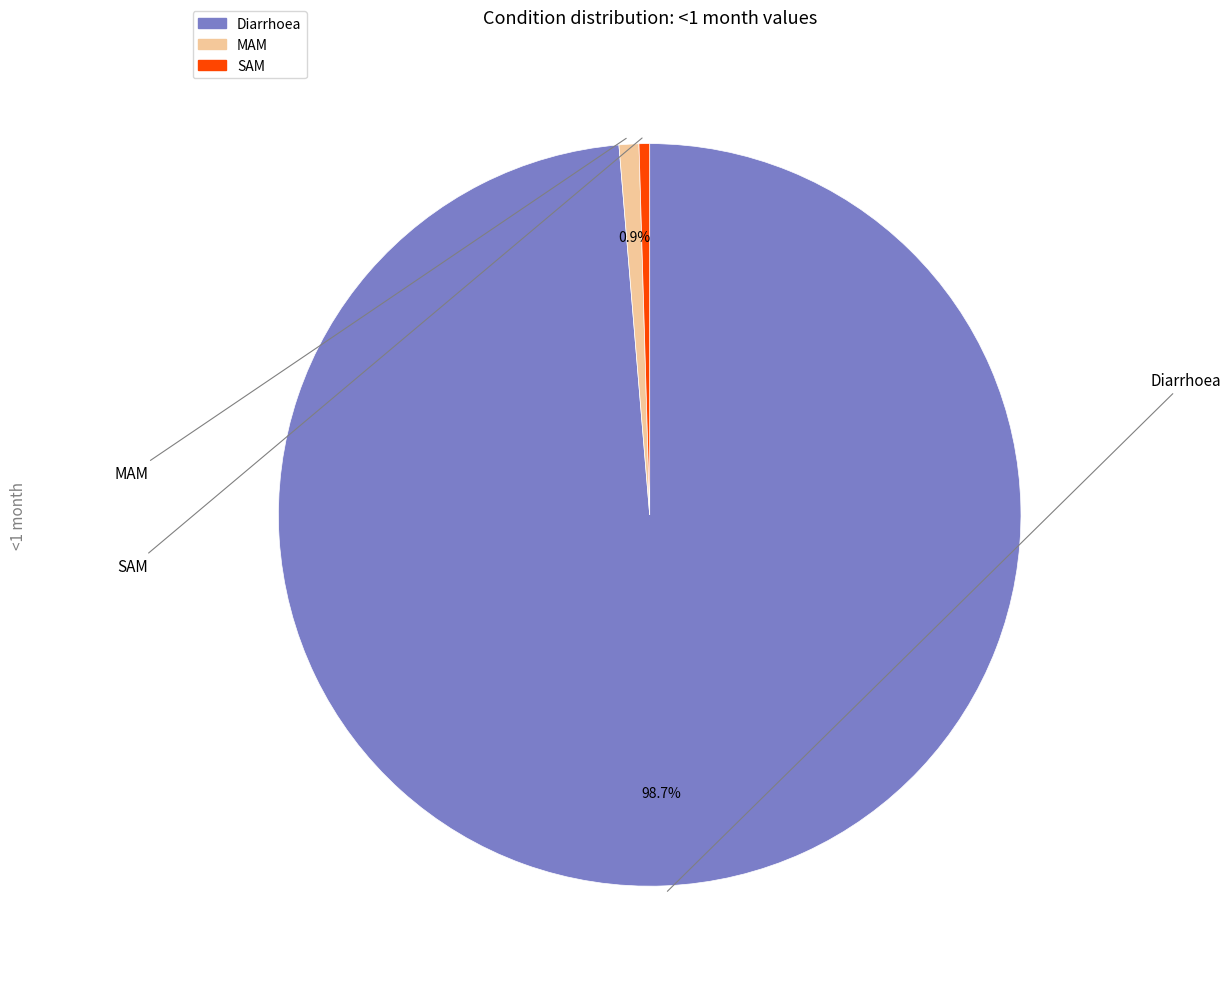

True or false: Diarrhoea accounts for 99% of the total.

True